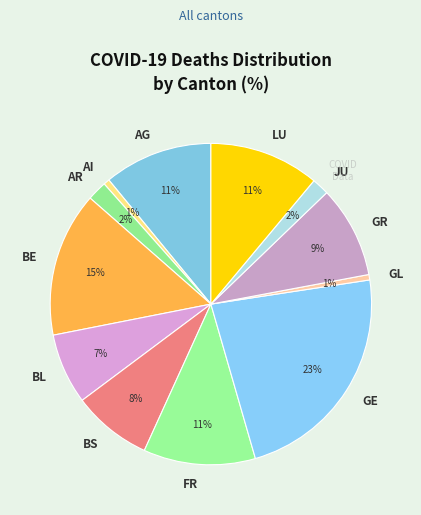

The BE slice represents 4% of the pie. True or false?

False